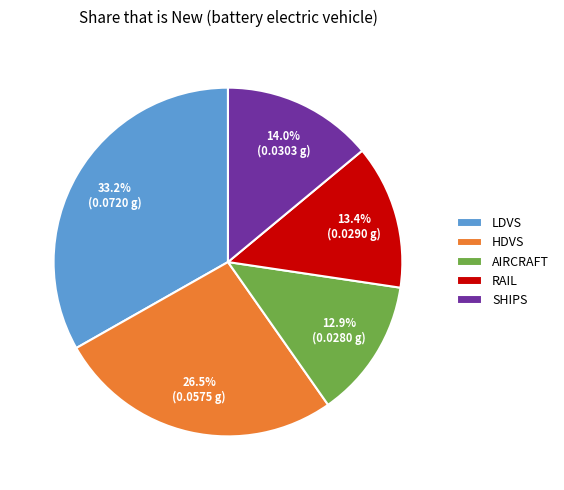

Which slice is the largest?

LDVS